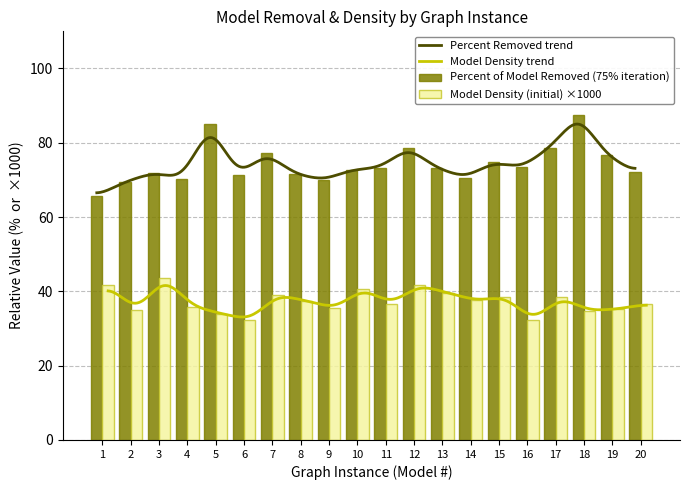

Reading left to right, extract all data points from this chart.

Percent of Model Removed (75%): 65.7	69.5	72.0	70.4	85.0	71.2	77.2	71.6	70.0	72.7	73.3	78.7	73.2	70.7	74.7	73.4	78.7	87.5	76.7	72.1
Model Density (initial): 41.6	34.9	43.7	35.9	34.0	32.4	39.1	37.5	35.5	40.7	36.7	41.7	39.6	37.6	38.6	32.2	38.4	34.8	35.3	36.6